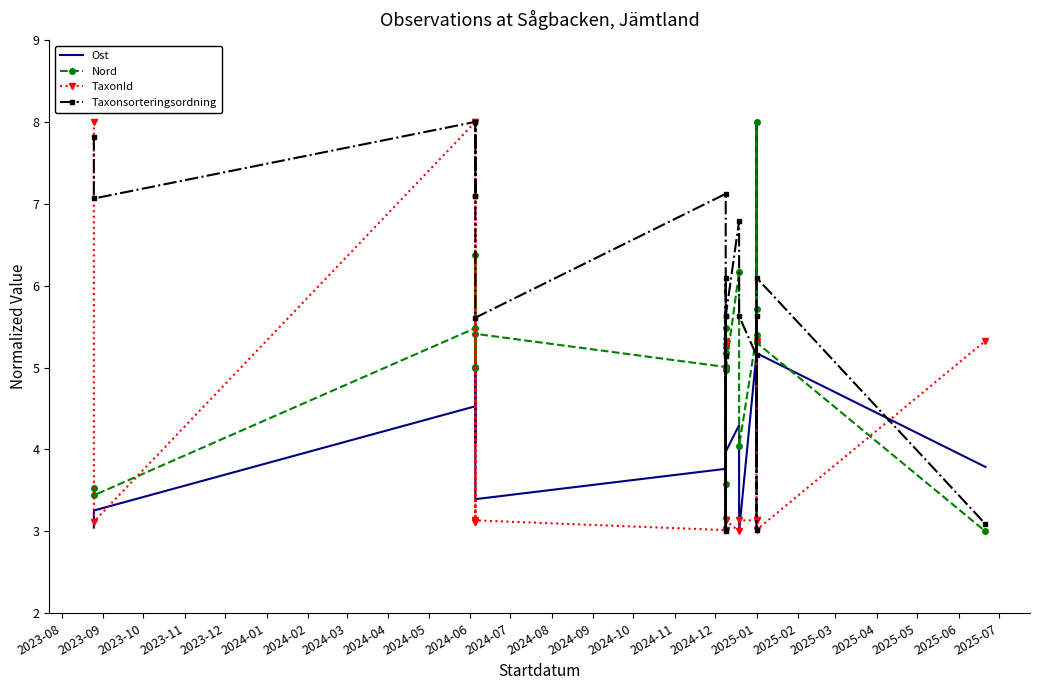

Which series ends up on top after the final intersection of TaxonId and Nord?

TaxonId